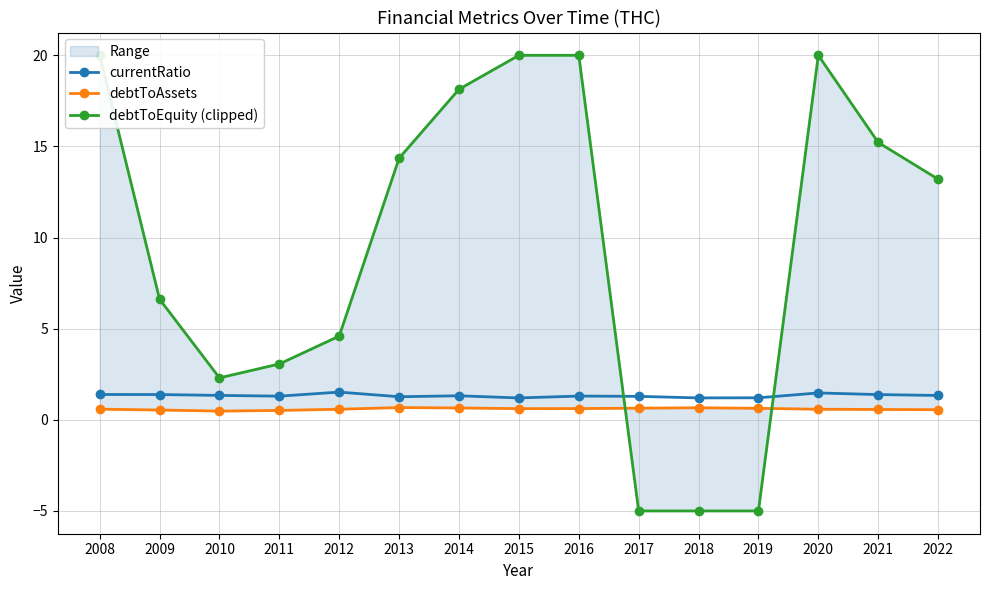

Rank the series by their maximum value, from lowest to highest.

debtToAssets, currentRatio, debtToEquity (clipped)